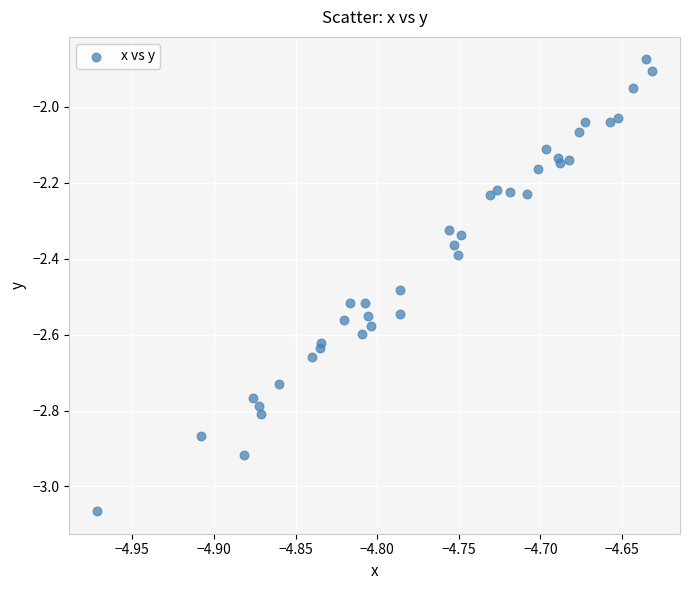

What is the range of Y values (max minus min)?

1.2